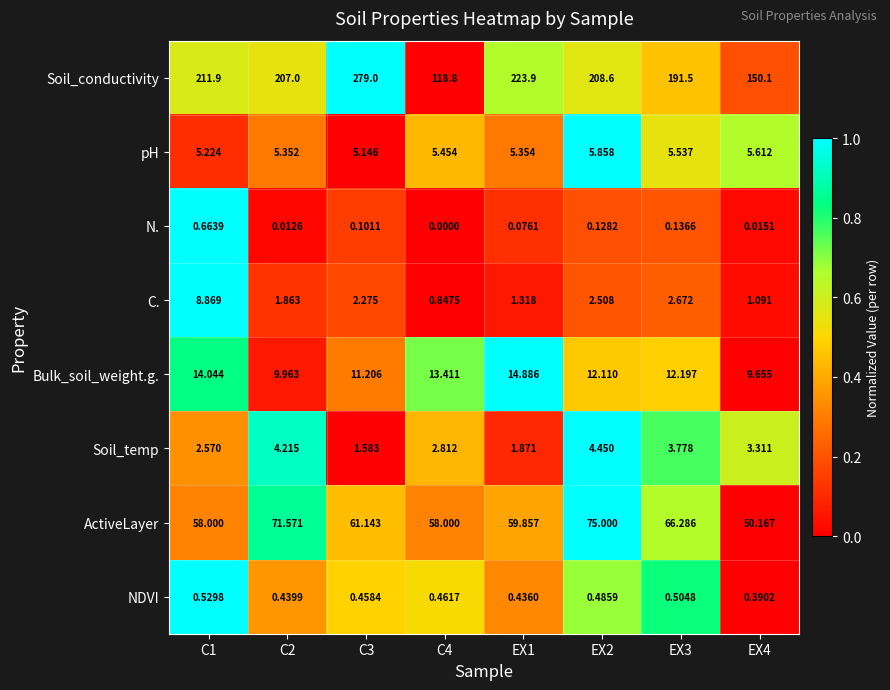

Which series has the largest total across all categories?

Soil_conductivity